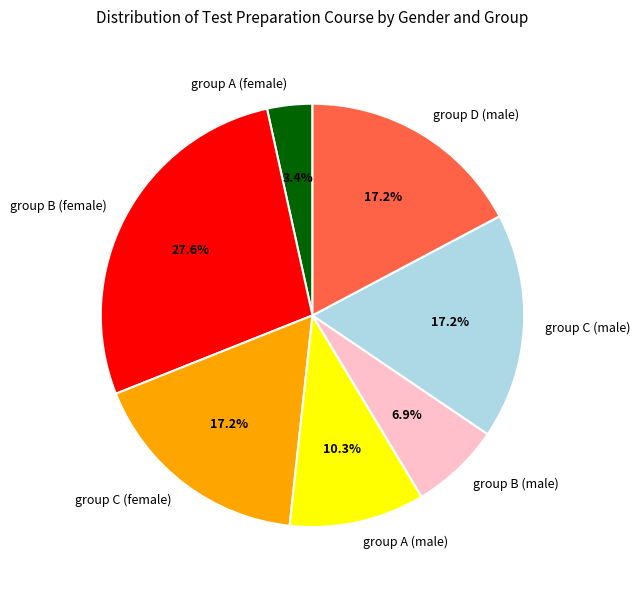

To the nearest percent, what percentage of the pie is group B (male)?

7%